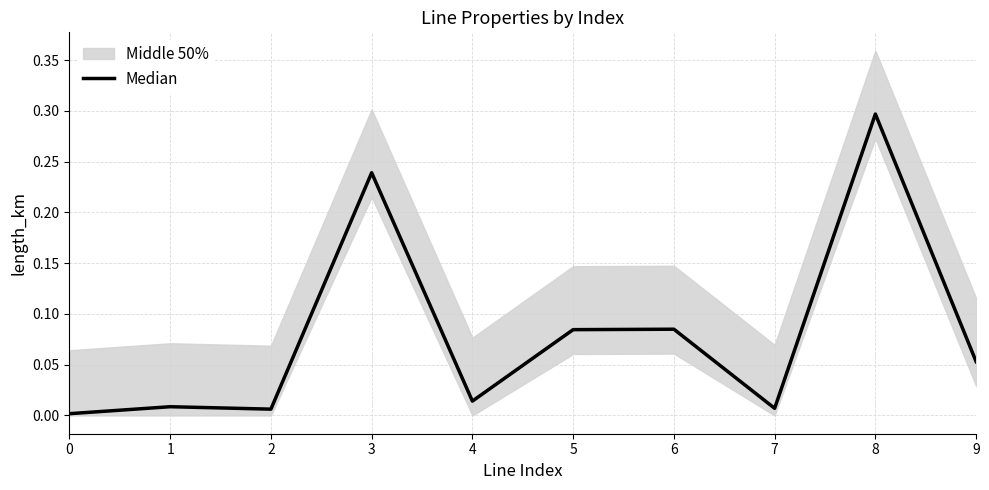

What is the maximum value shown in the chart?

0.3